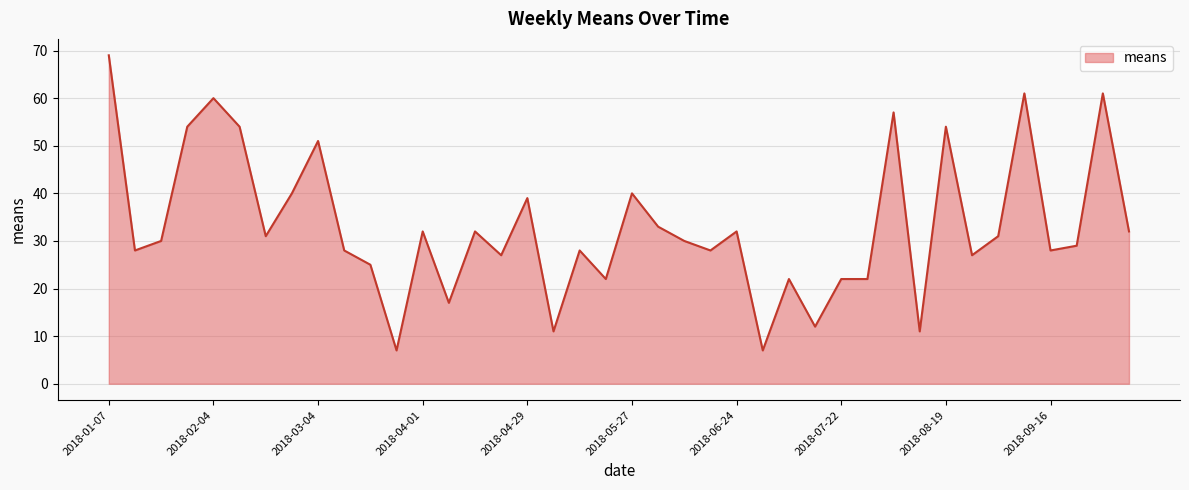

What is the maximum value shown in the chart?

69